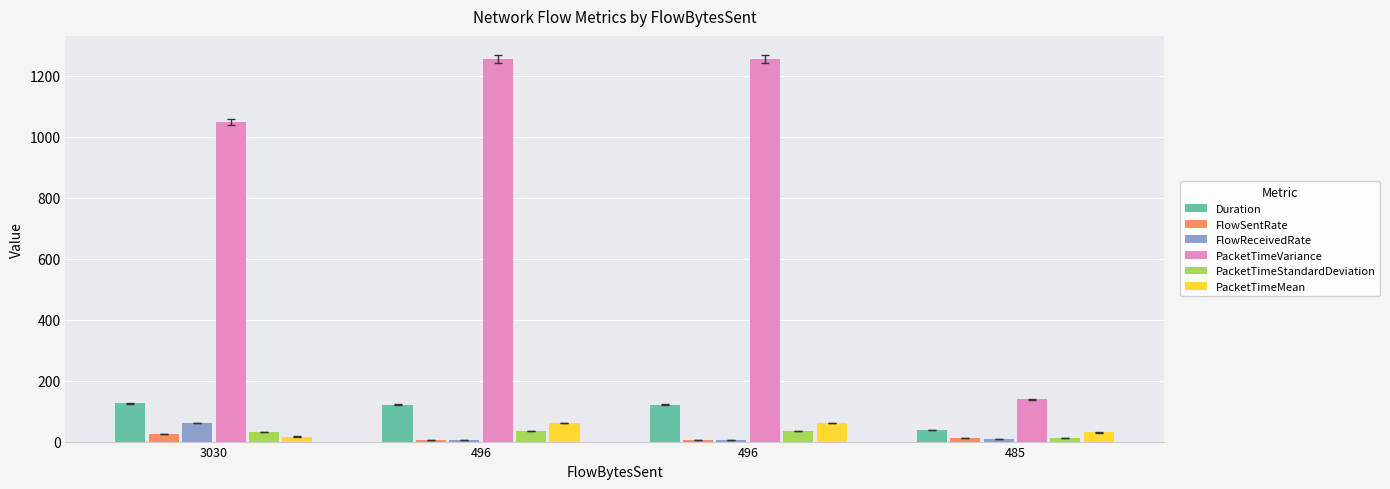

Rank the categories by PacketTimeStandardDeviation value from highest to lowest.

496, 496, 3030, 485